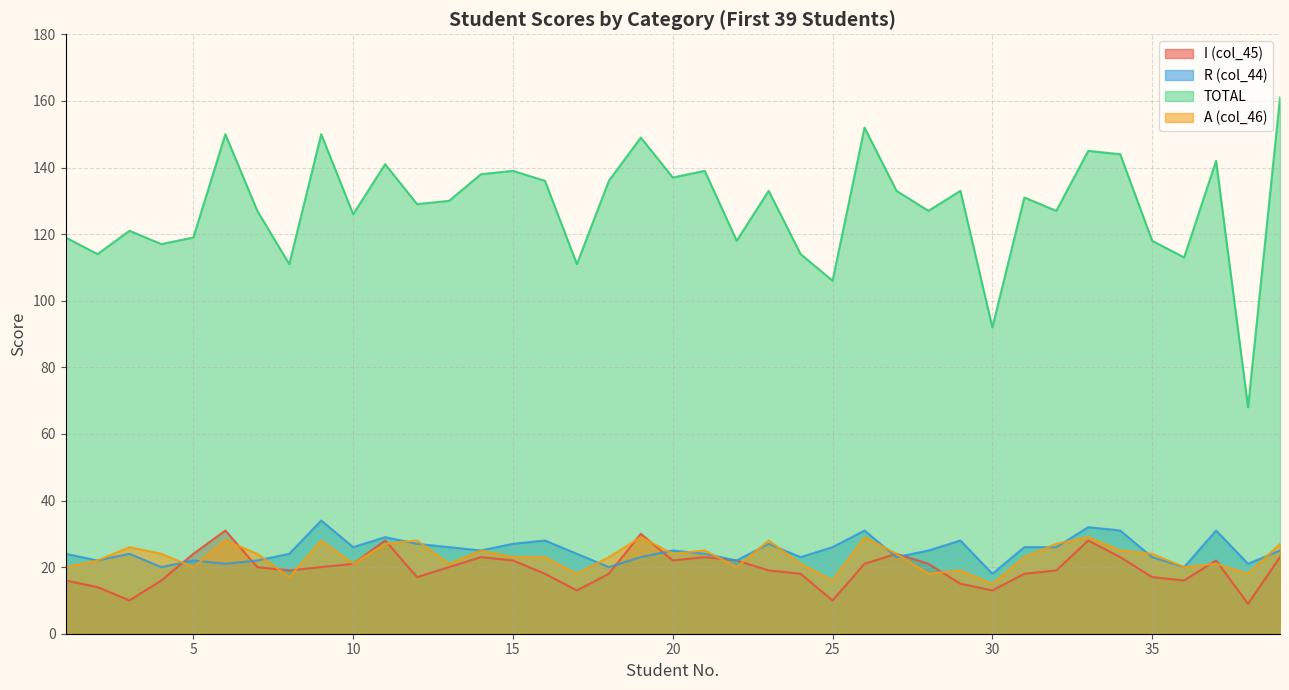

Reading left to right, transcribe all the data shown in this chart.

I (col_45): 16	14	10	16	24	31	20	19	20	21	28	17	20	23	22	18	13	18	30	22	23	22	19	18	10	21	24	21	15	13	18	19	28	23	17	16	22	9	23
R (col_44): 24	22	24	20	22	21	22	24	34	26	29	27	26	25	27	28	24	20	23	25	24	22	27	23	26	31	23	25	28	18	26	26	32	31	23	20	31	21	25
TOTAL: 119	114	121	117	119	150	127	111	150	126	141	129	130	138	139	136	111	136	149	137	139	118	133	114	106	152	133	127	133	92	131	127	145	144	118	113	142	68	161
A (col_46): 20	22	26	24	20	28	24	17	28	21	27	28	21	25	23	23	18	23	29	24	25	20	28	21	16	29	24	18	19	15	23	27	29	25	24	20	21	18	27